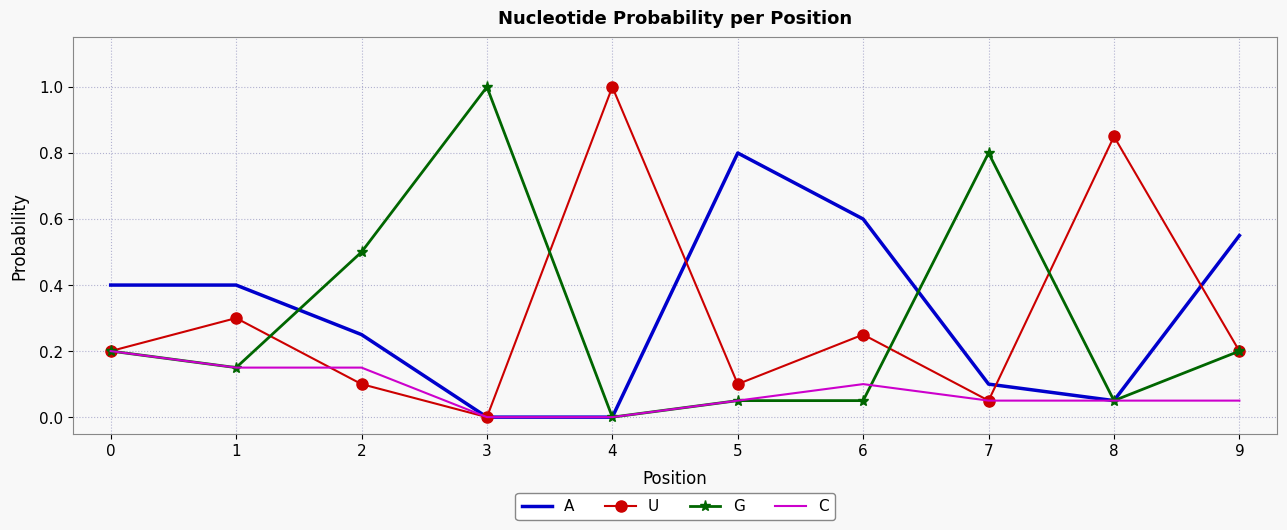

True or false: A has more than 2 interior local peaks.

False